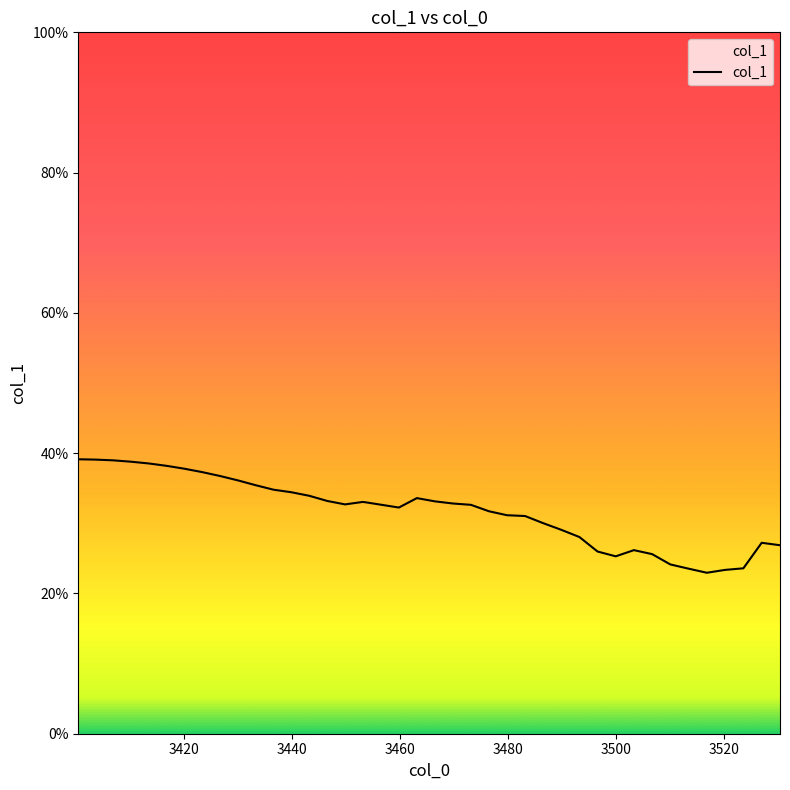

What is the greatest value displayed?

0.4